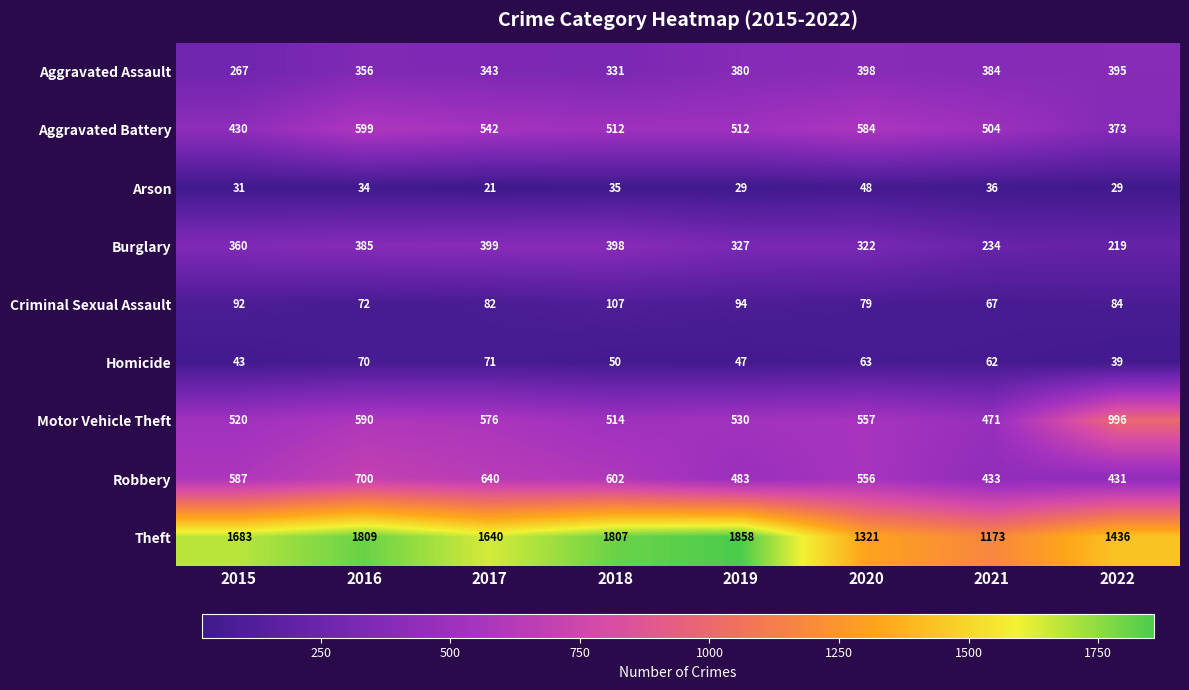

What is the sum of all Theft values?

12727